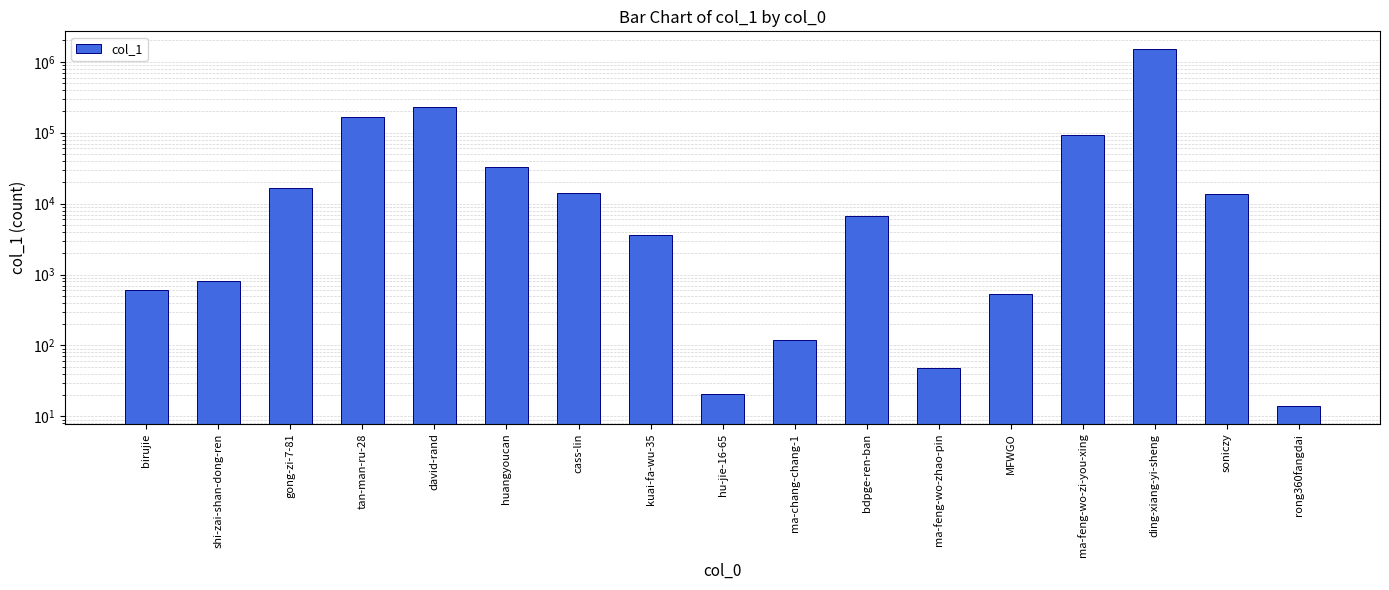

What is the average value?

122759